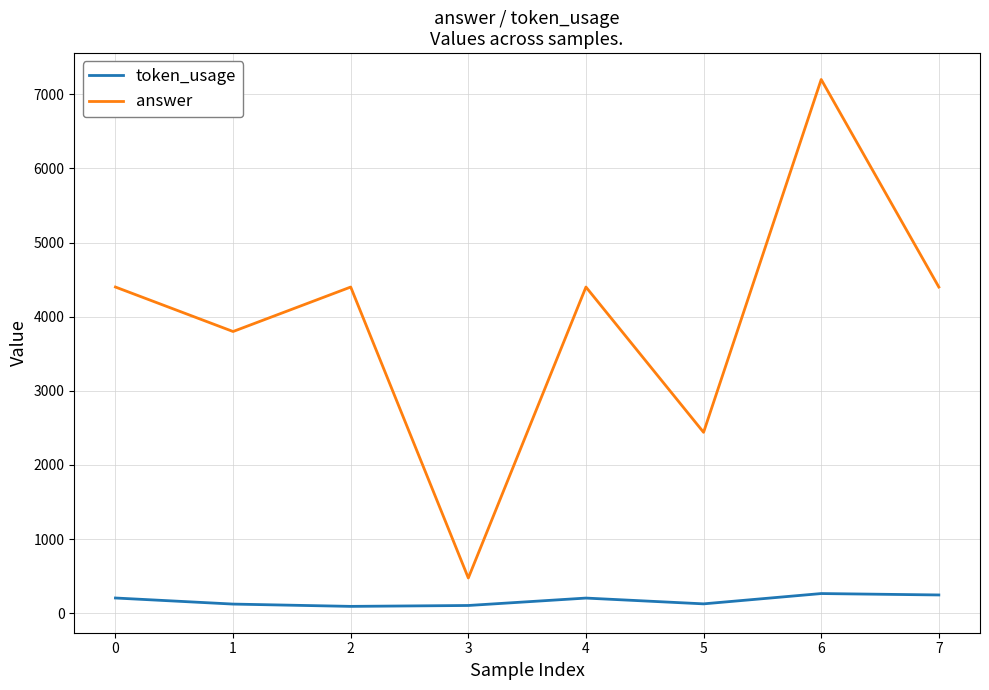

What is the maximum value for token_usage?

265